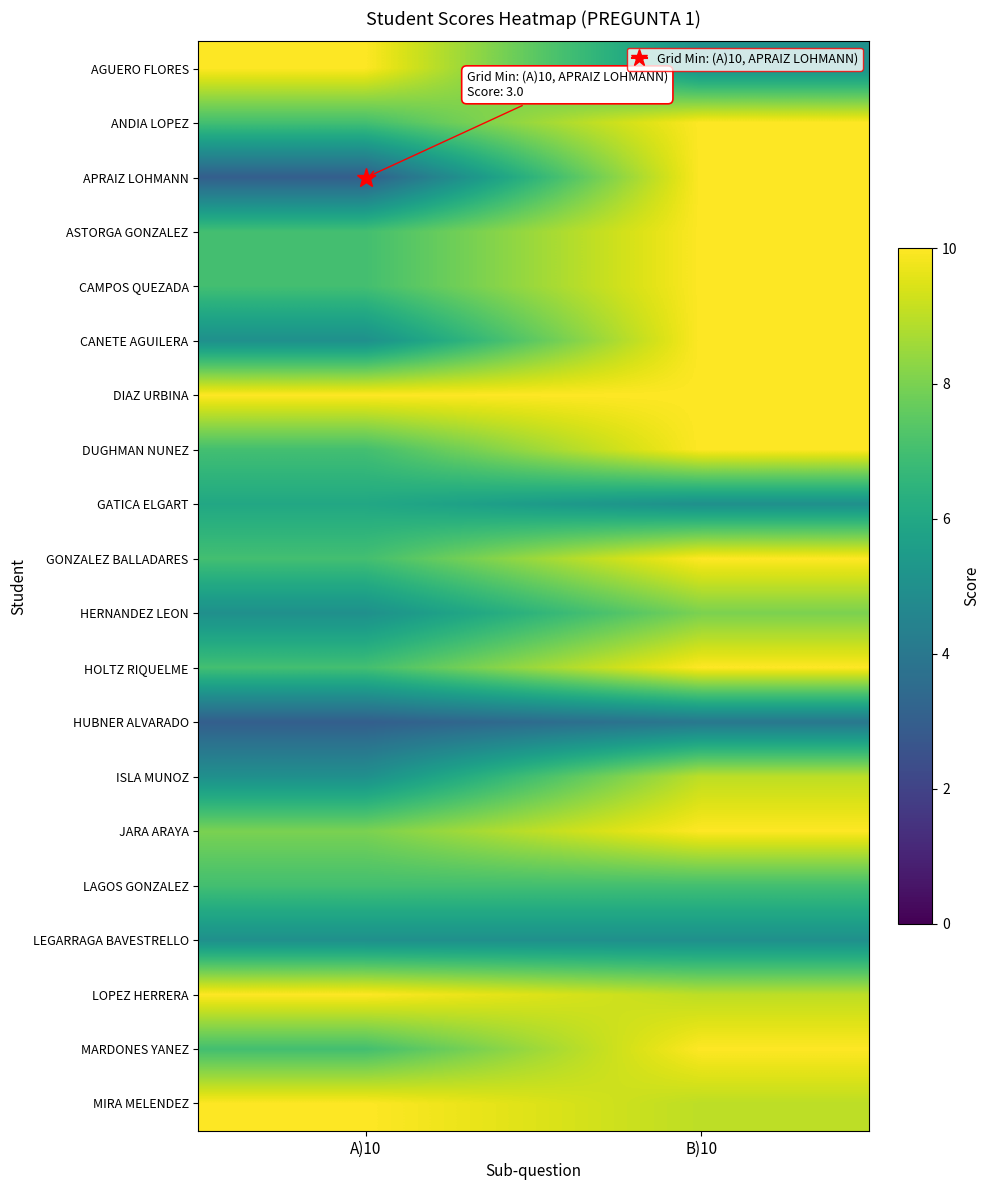

Count the number of categories in the chart.

2